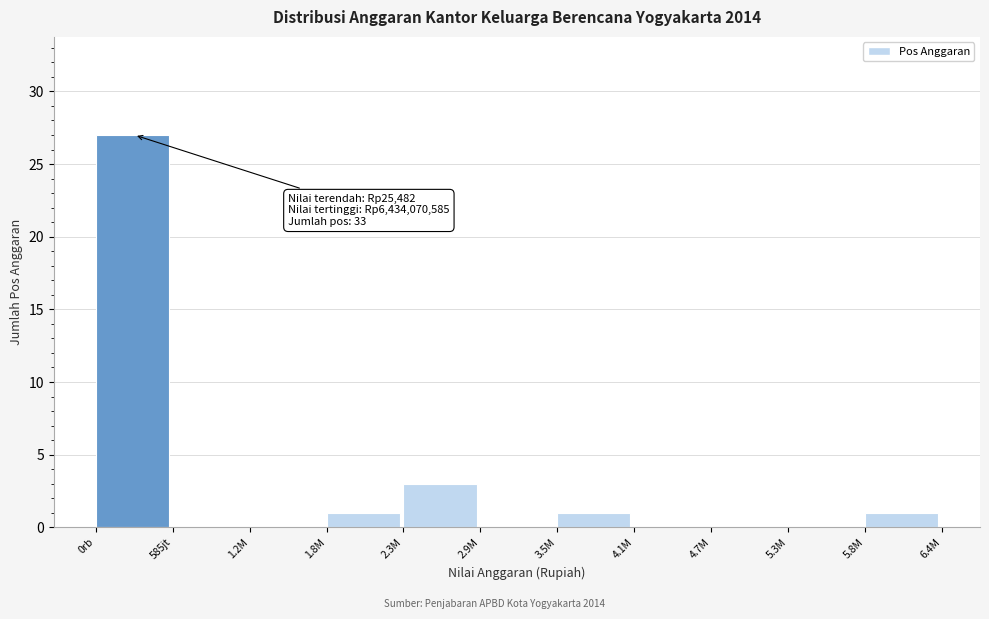

Reading right to left, what are all the values shown in this chart?

5.8M=1	5.3M=0	4.7M=0	4.1M=0	3.5M=1	2.9M=0	2.3M=3	1.8M=1	1.2M=0	585jt=0	0rb=27